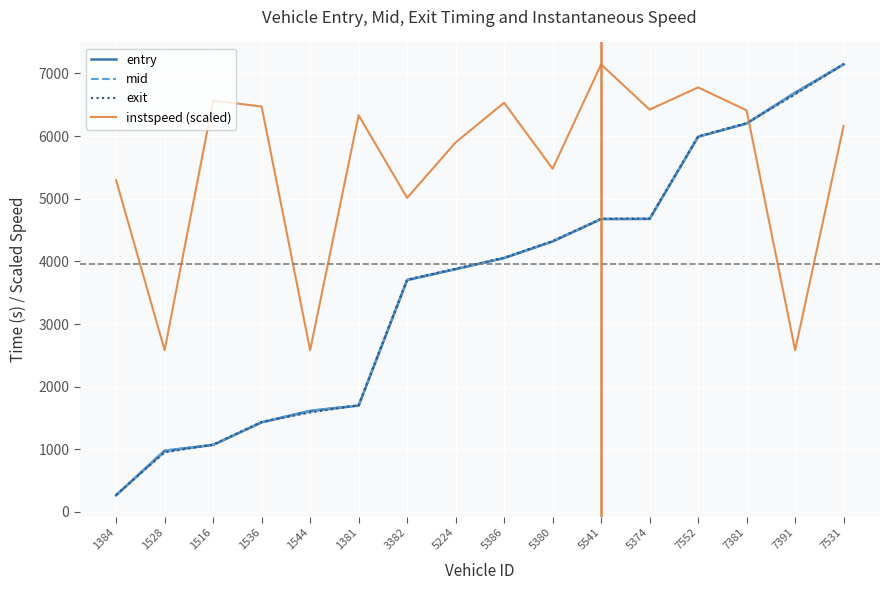

At which category does the chart reach its peak across all series?

7531